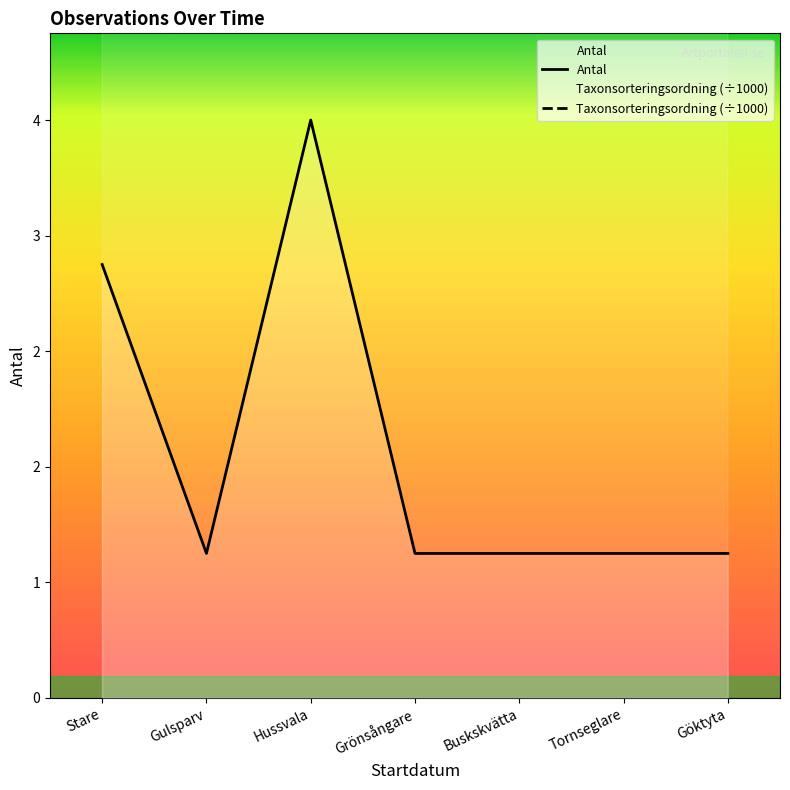

Between Gulsparv and Göktyta, which is larger?

Gulsparv